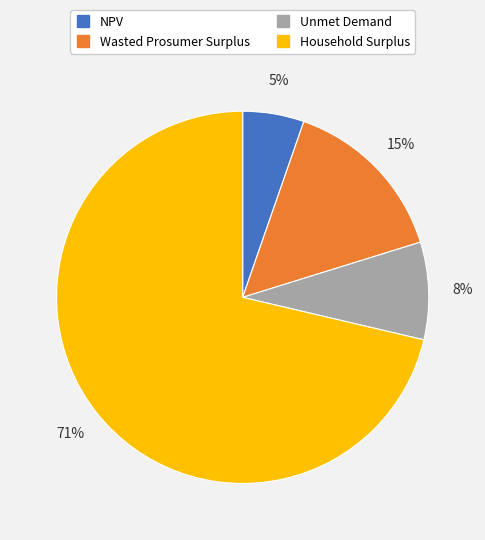

Is it true that Unmet Demand is 8% of the pie?

True